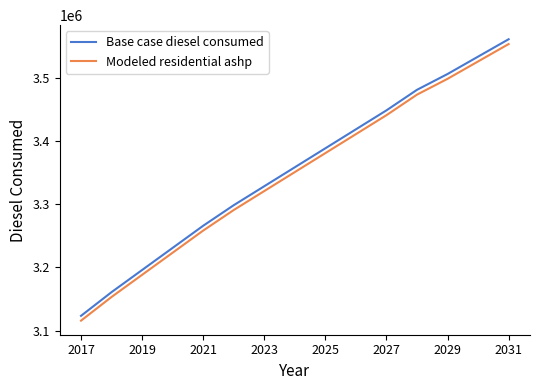

What is the minimum value shown in the chart?

3115633.8